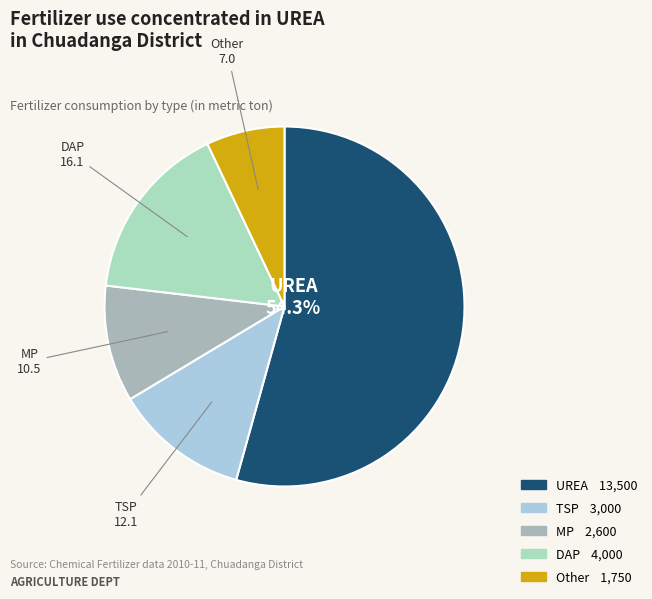

Which has a higher value, Other or MP?

MP